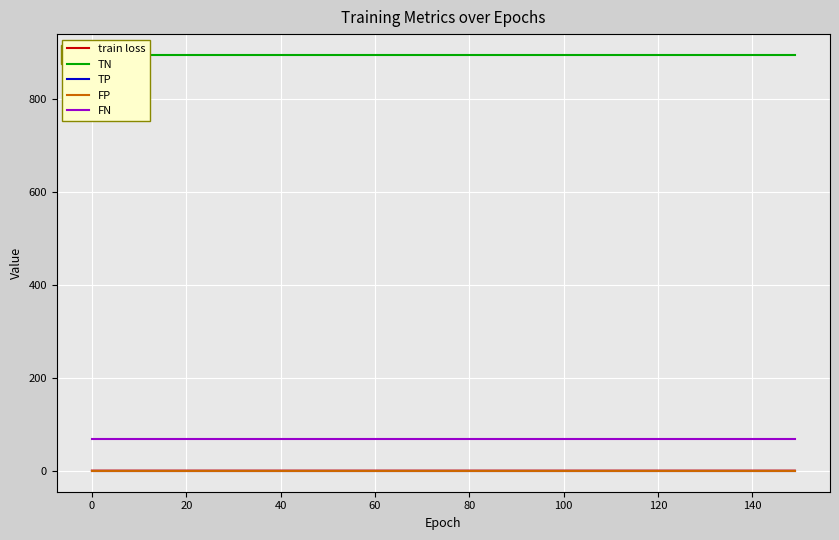

The value of TN at 80 is 896.0. True or false?

True